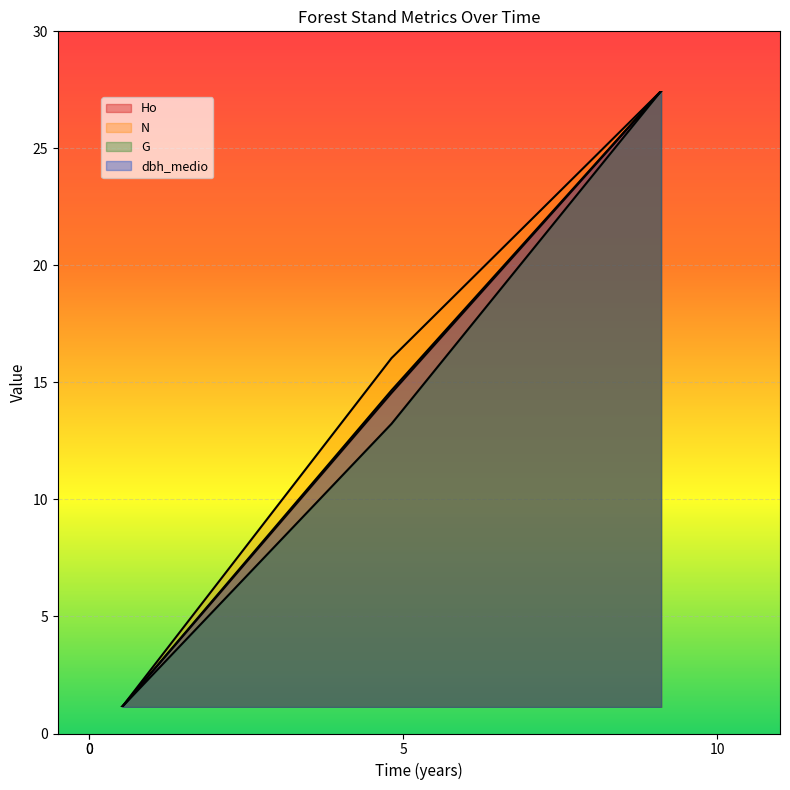

Does the chart display data point markers on the line(s)?

No